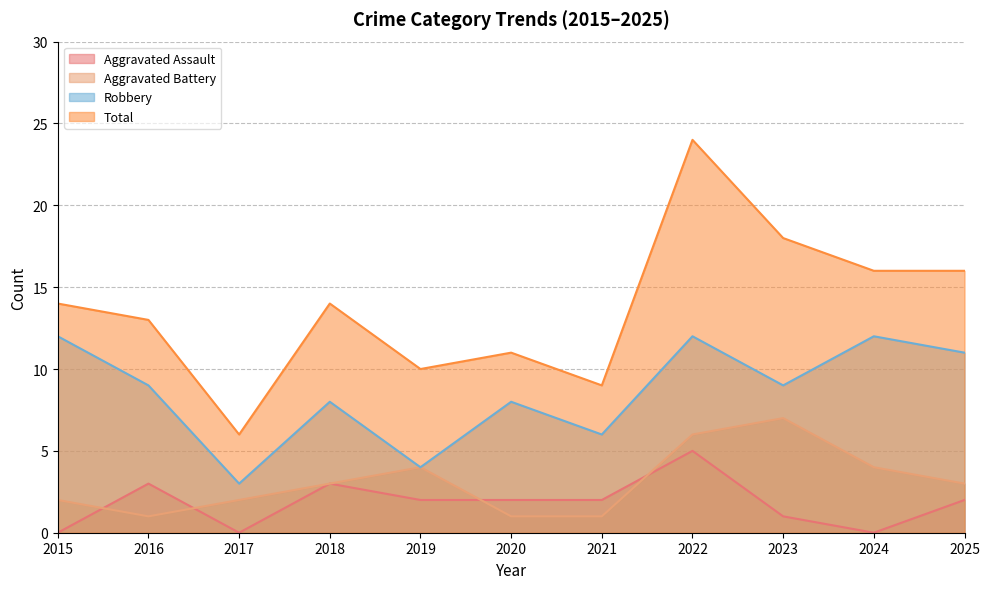

What are all the series names shown in the legend?

Aggravated Assault, Aggravated Battery, Robbery, Total